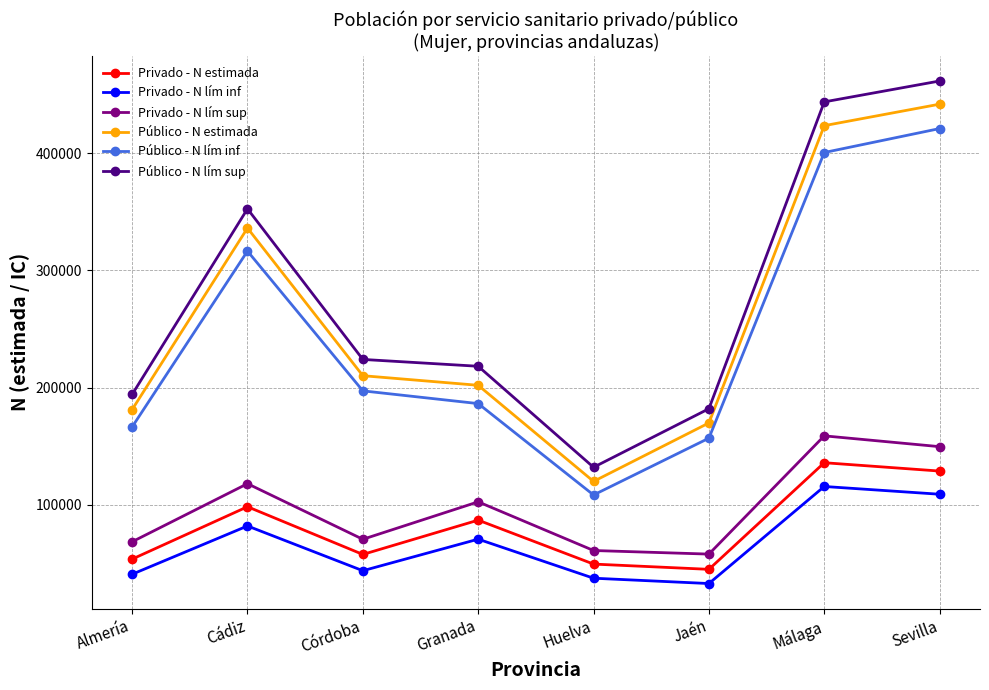

What is the sum of all Privado - N lím sup values?

786978